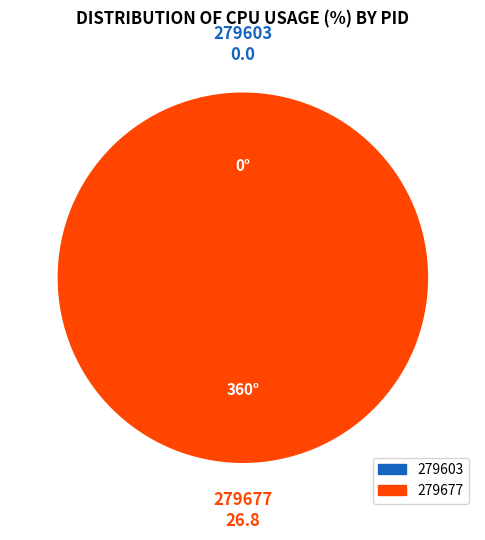

How many slices are in this pie chart?

2